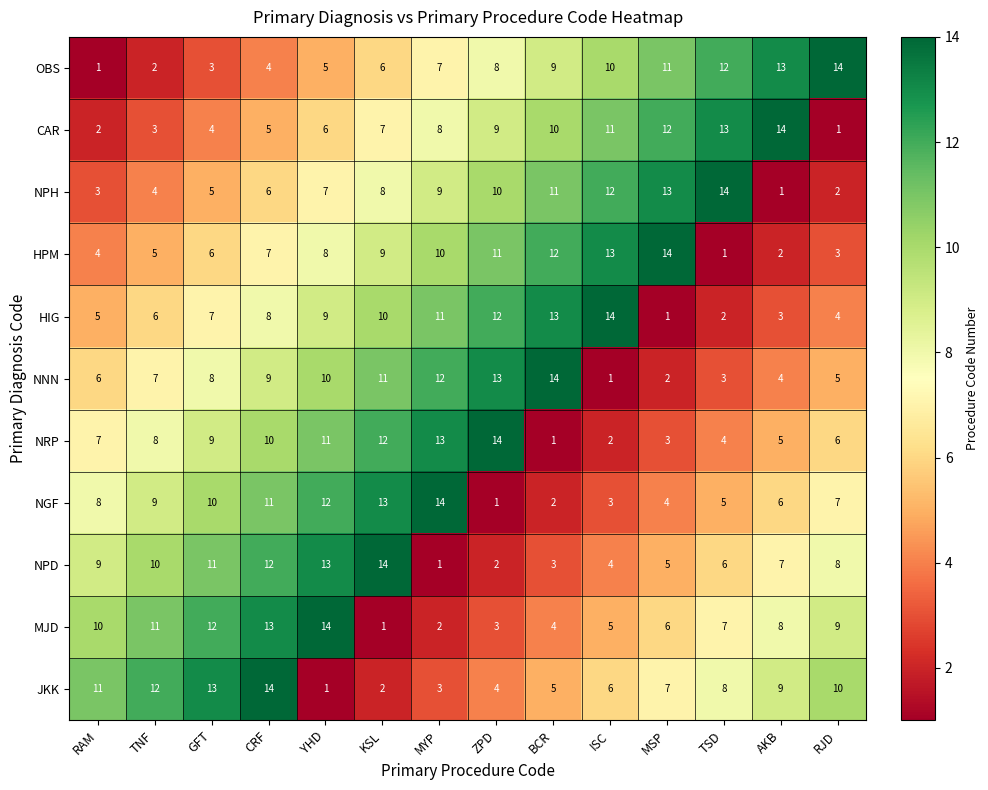

How many series are shown in this chart?

11